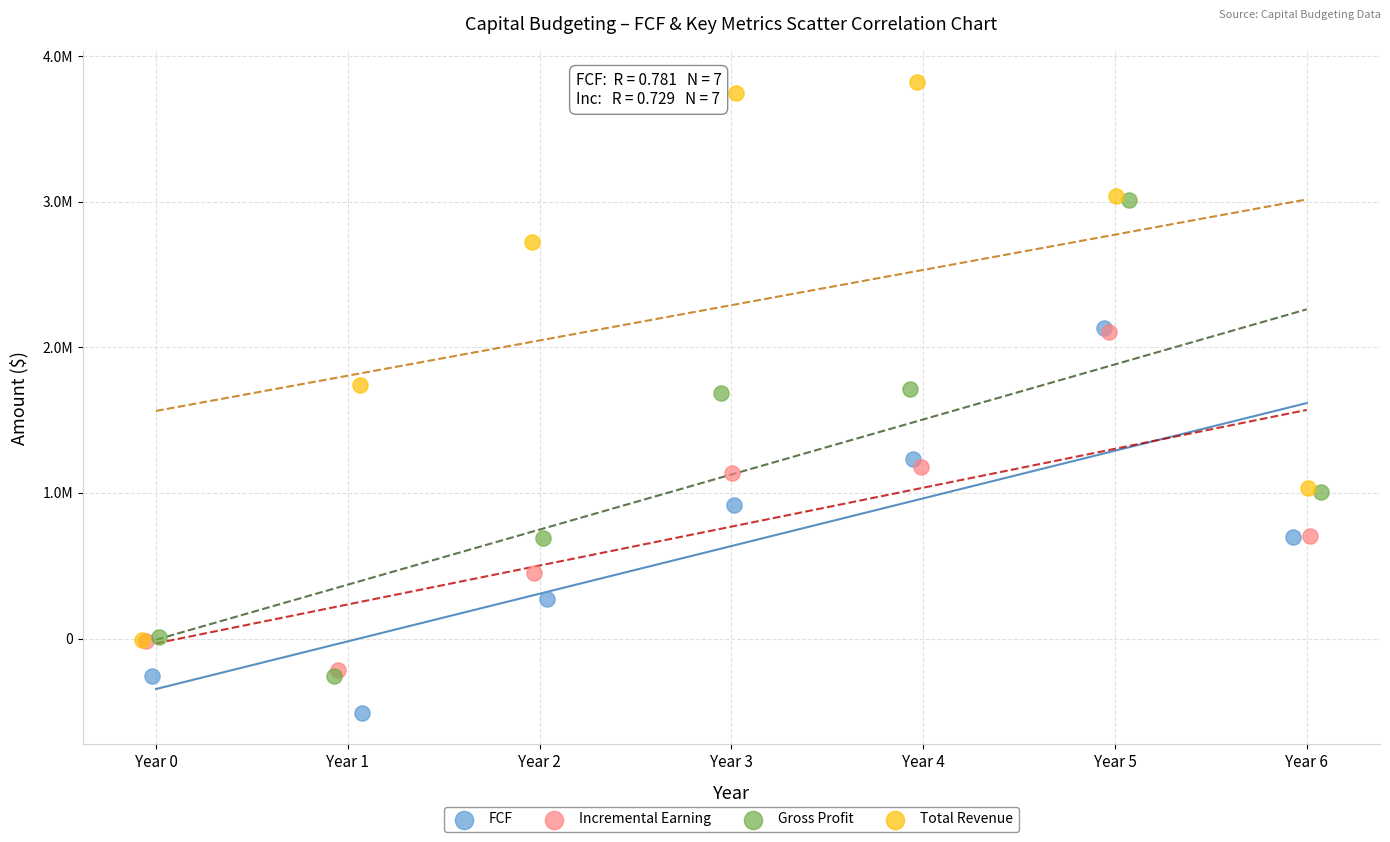

What are all the series names shown in the legend?

FCF, Incremental Earning, Gross Profit, Total Revenue